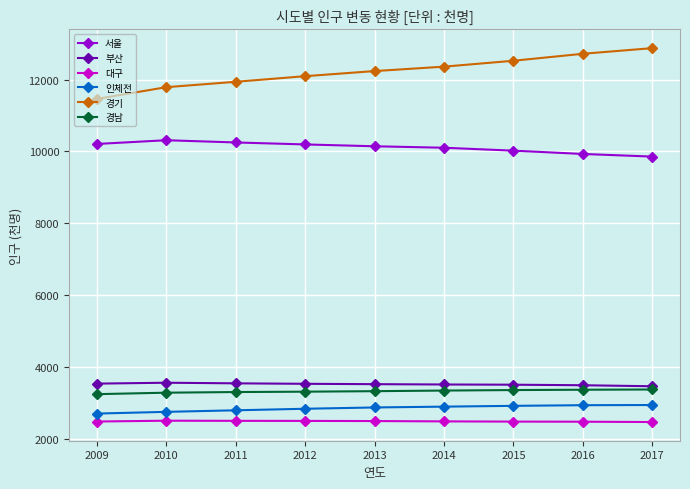

Does the chart display data point markers on the line(s)?

Yes